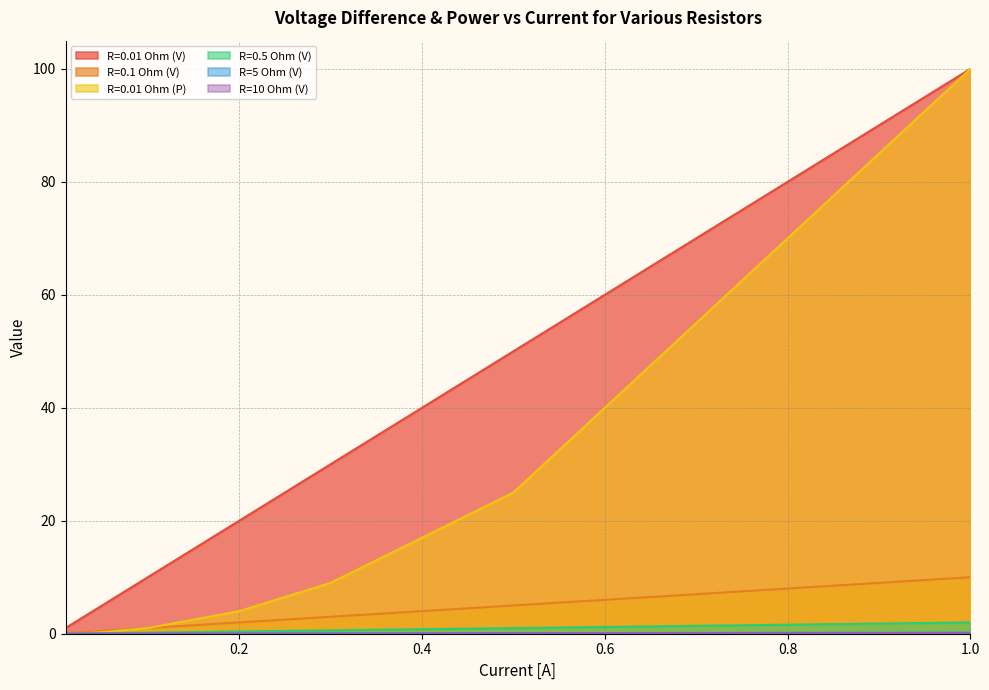

Which series has the largest range (max minus min)?

R=0.01 Ohm (P)